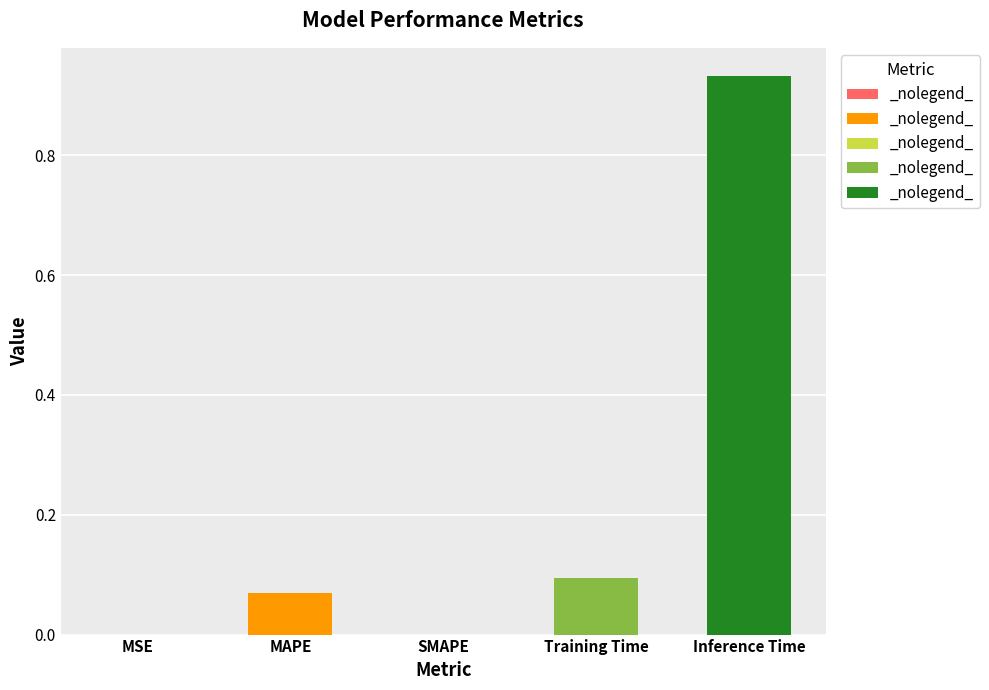

Are the bars horizontal?

No